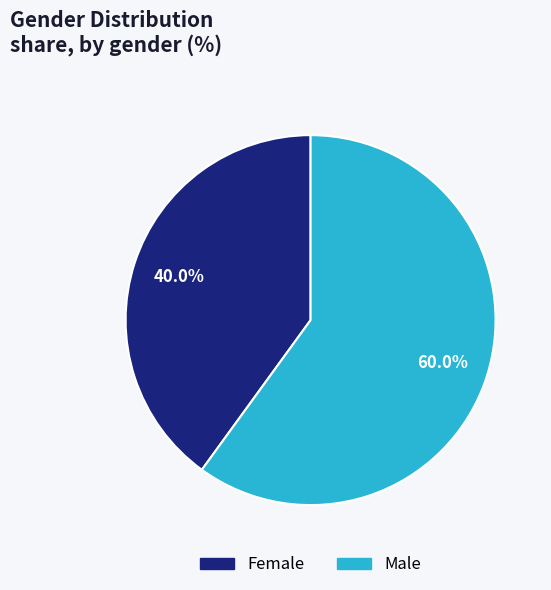

What percentage is NOT represented by Male?

40.0%